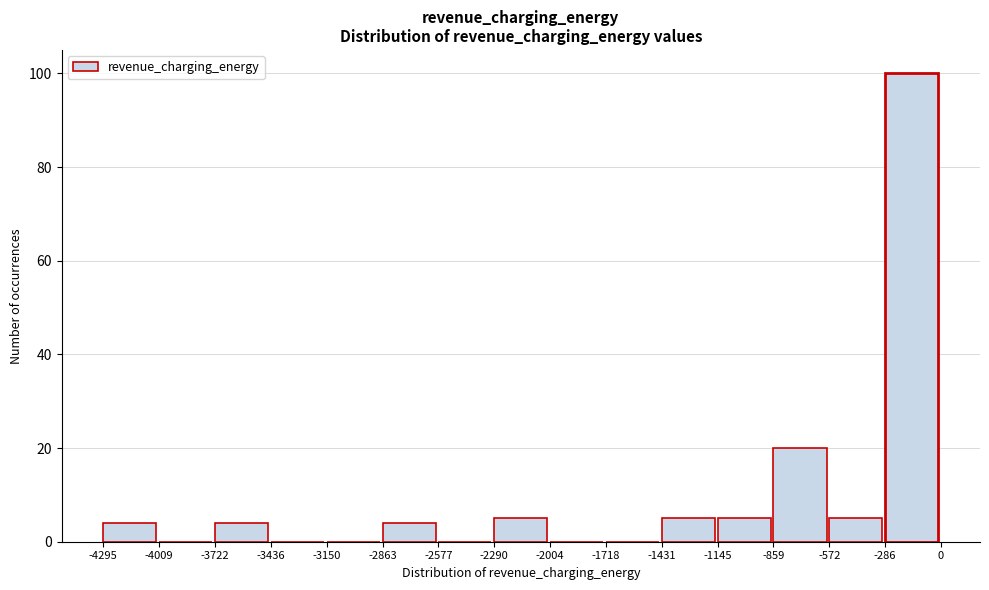

How tall is the bar that spans -286 to 0 on the x-axis? The values are not printed on the chart, so give them approximately, as read against the axis.

100